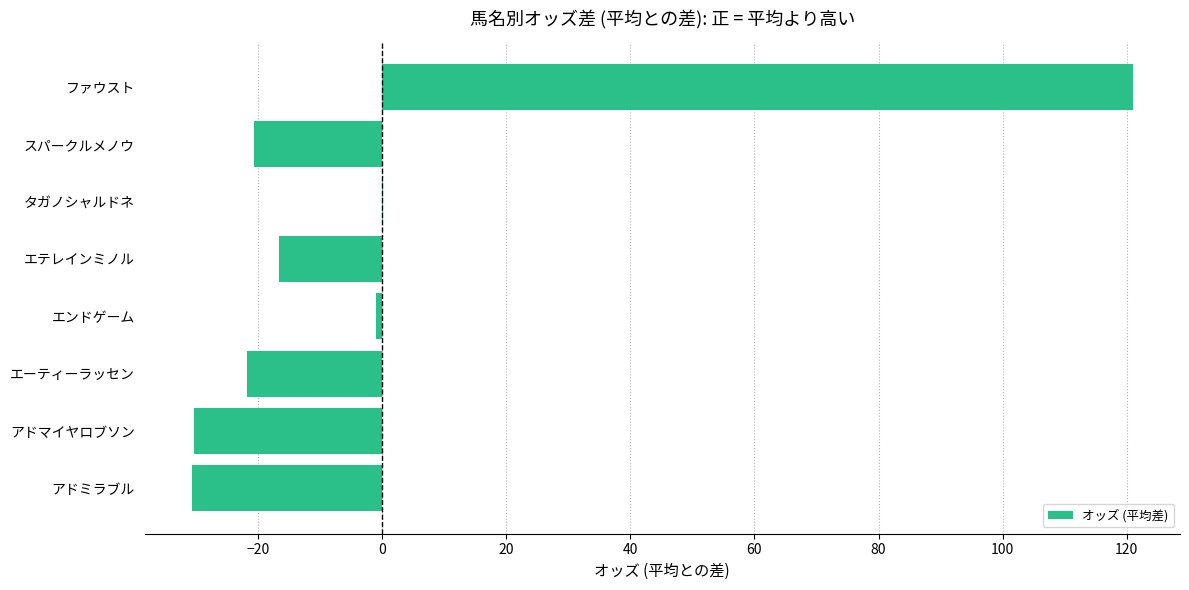

At which category does the chart reach its peak across all series?

ファウスト